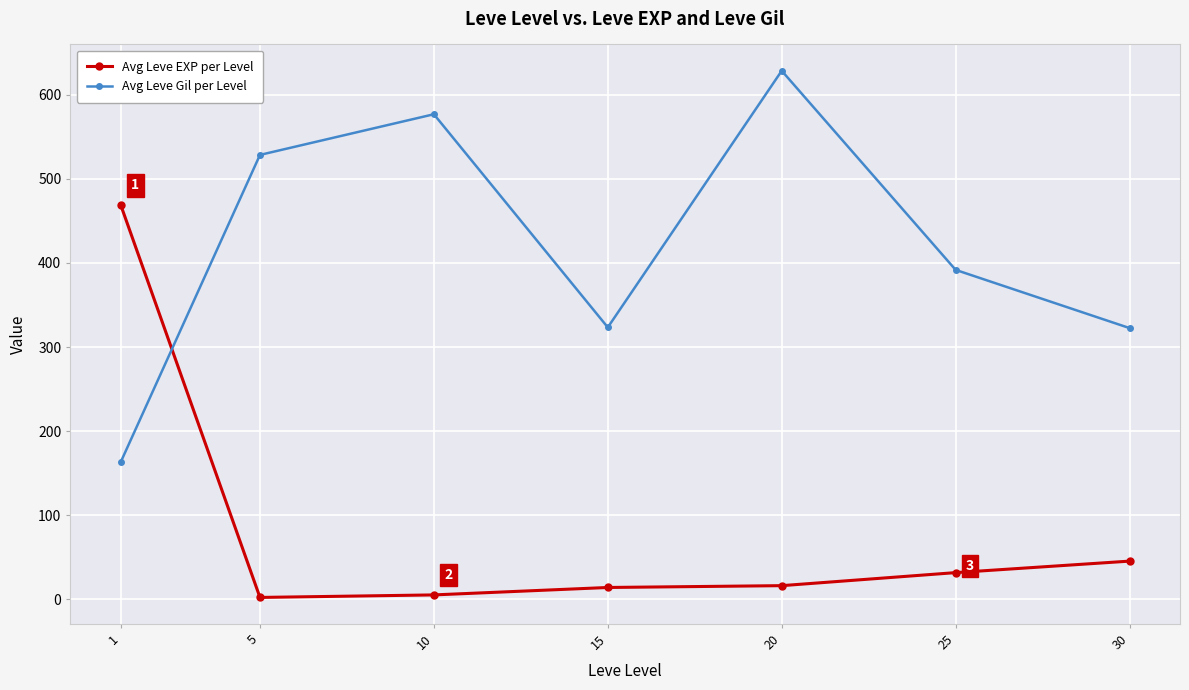

At which category does Avg Leve Gil per Level reach its first local valley?

15